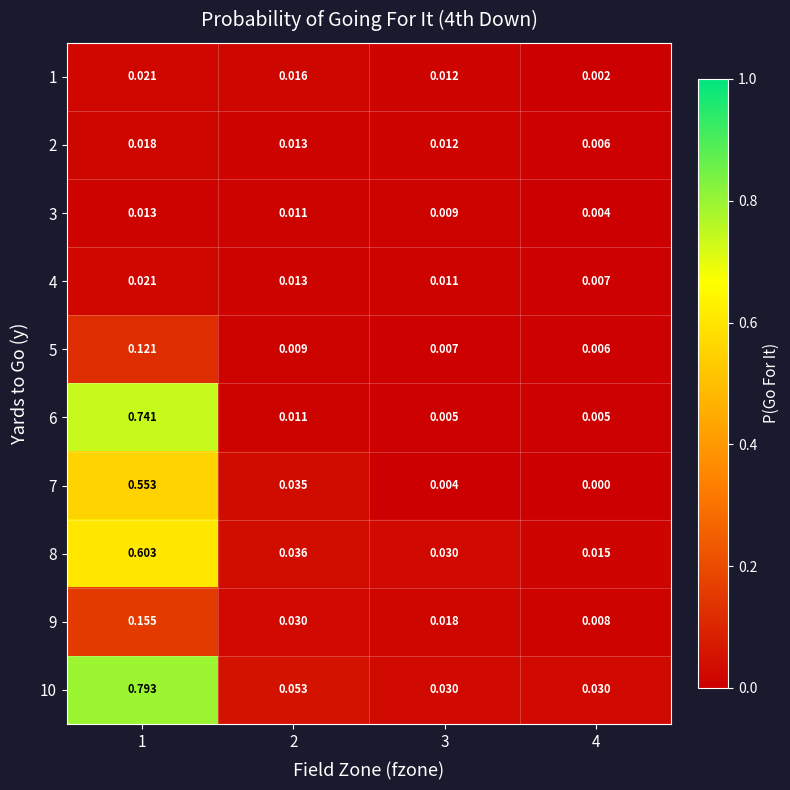

How many series are shown in this chart?

10